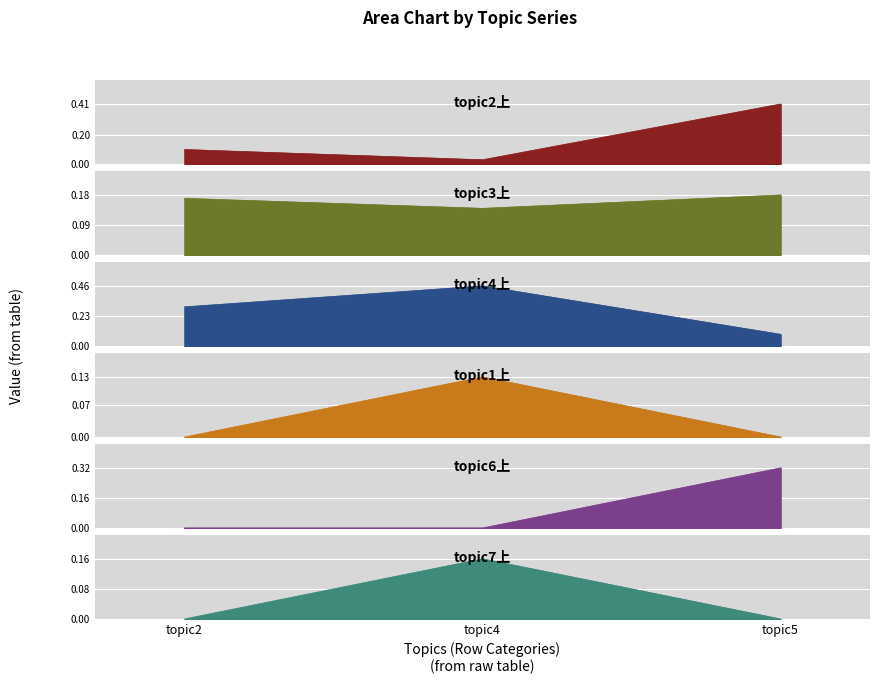

Which has a higher value, topic2 or topic4?

topic4